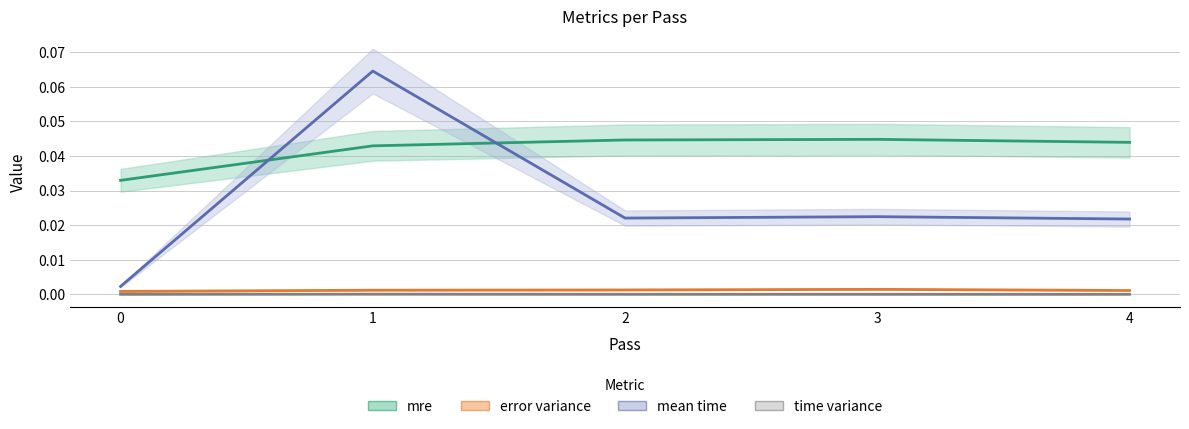

True or false: error variance has a value of 0.0 at 2.

True